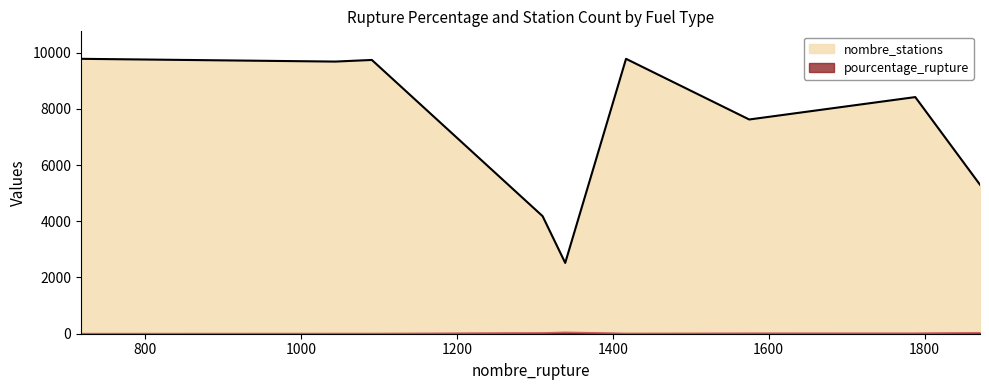

Between GPLc and au_moins_un_produit, which series saw the biggest shift?

nombre_stations